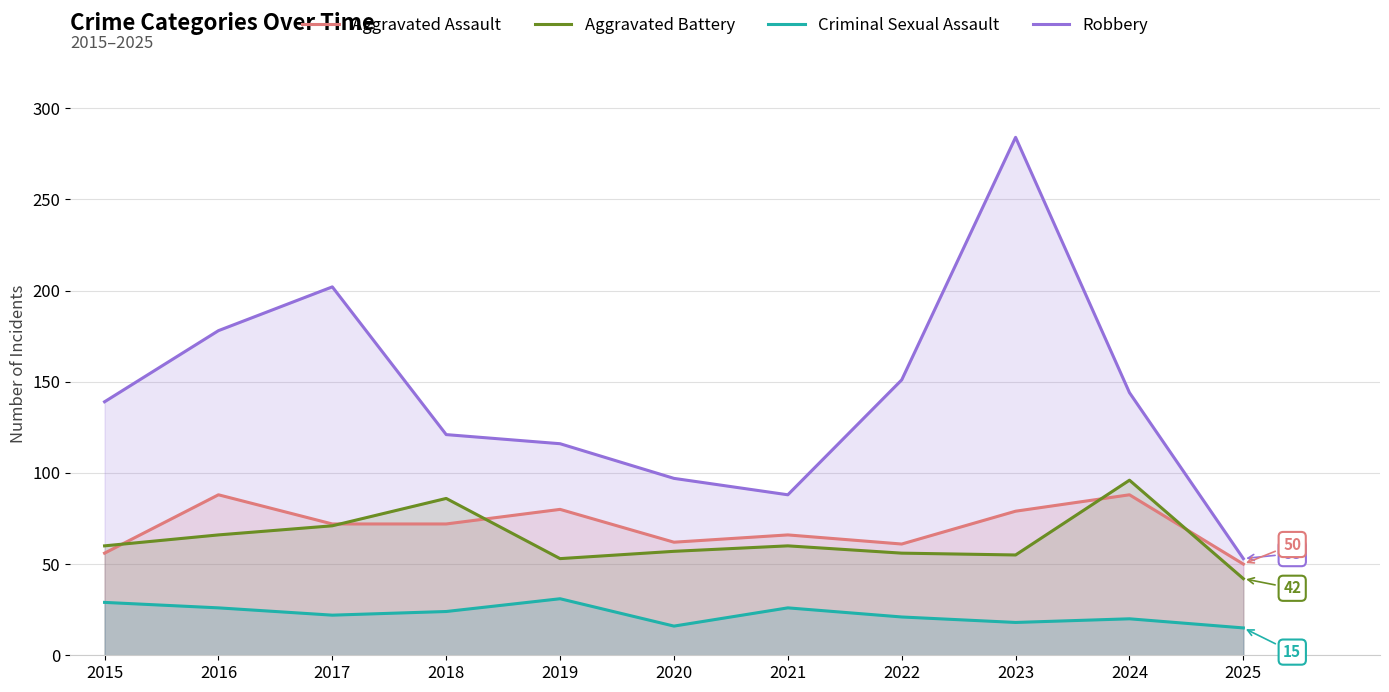

At which category does Aggravated Assault reach its first local peak?

2016